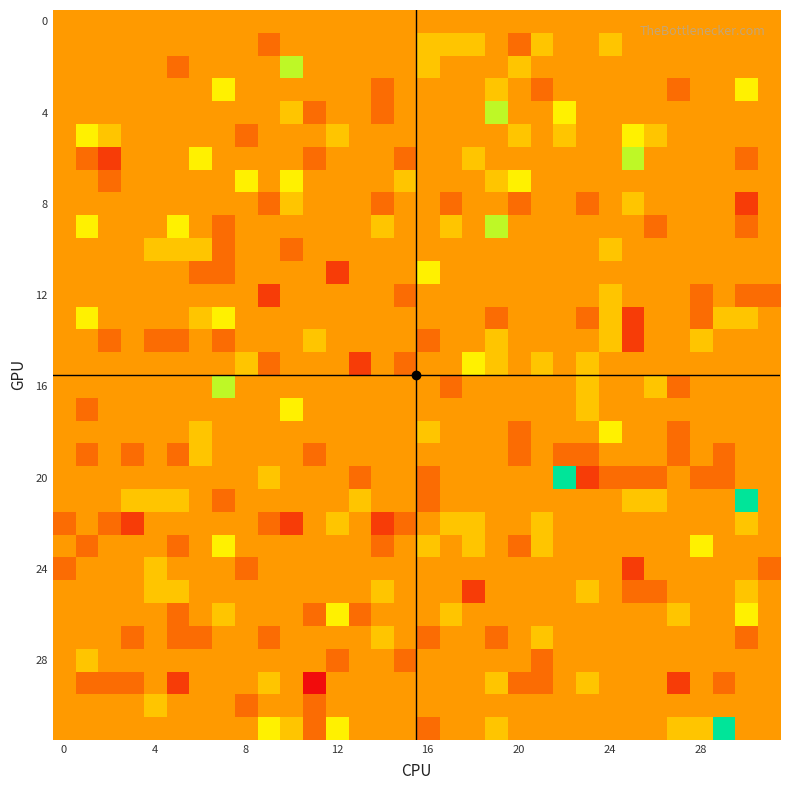

At how many categories does at least one series exceed -2?

32